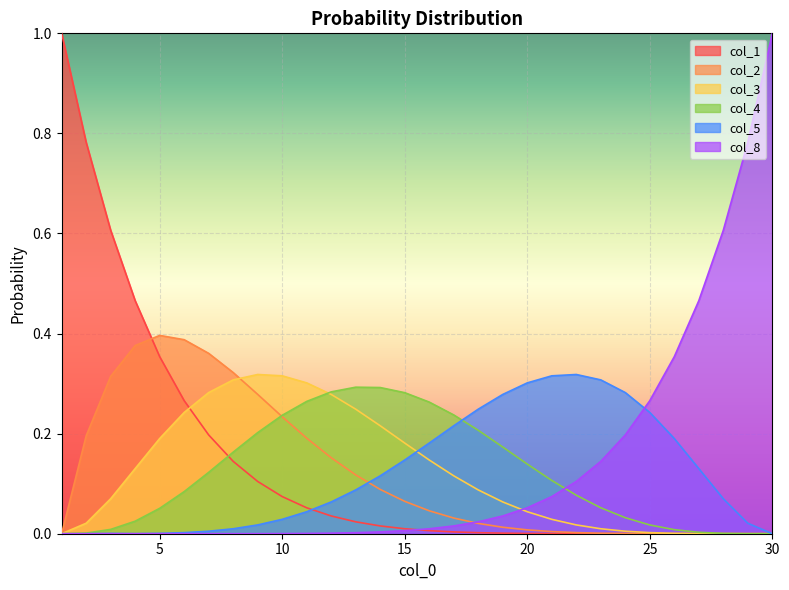

Where do col_8 and col_1 first cross each other?

15 and 16